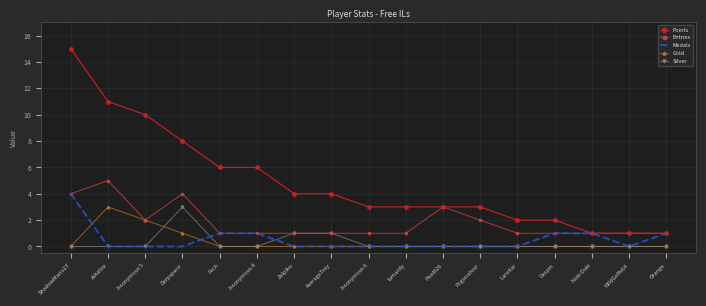

What position from the left is lumardy?

10